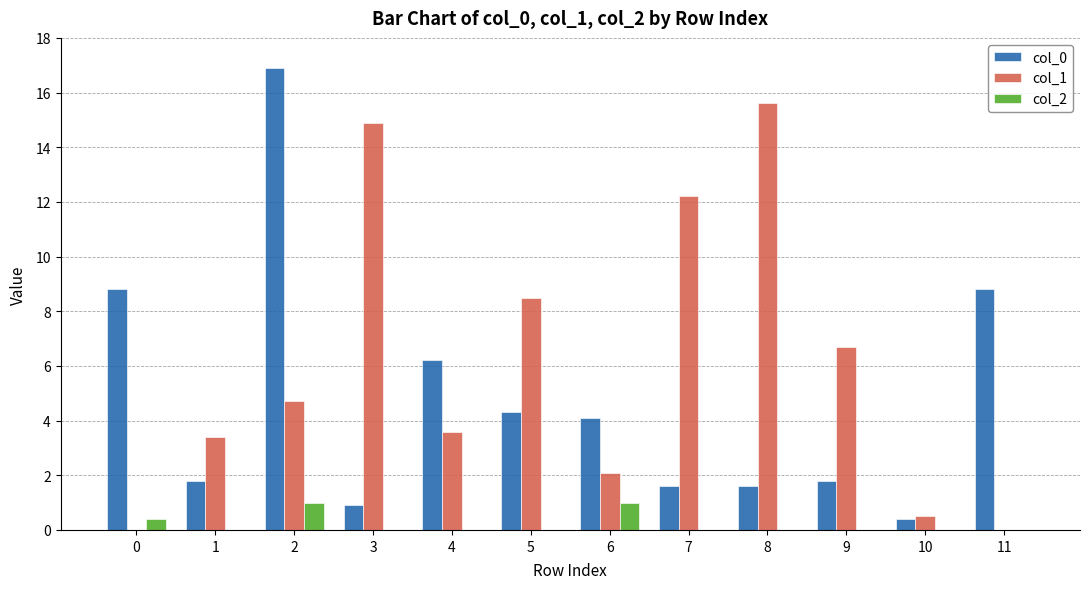

Reading right to left, list all the values displayed in this chart.

col_0: 8.8	0.4	1.8	1.6	1.6	4.1	4.3	6.2	0.9	16.9	1.8	8.8
col_1: 0.0	0.5	6.7	15.6	12.2	2.1	8.5	3.6	14.9	4.7	3.4	0.0
col_2: 0.0	0.0	0.0	0.0	0.0	1.0	0.0	0.0	0.0	1.0	0.0	0.4